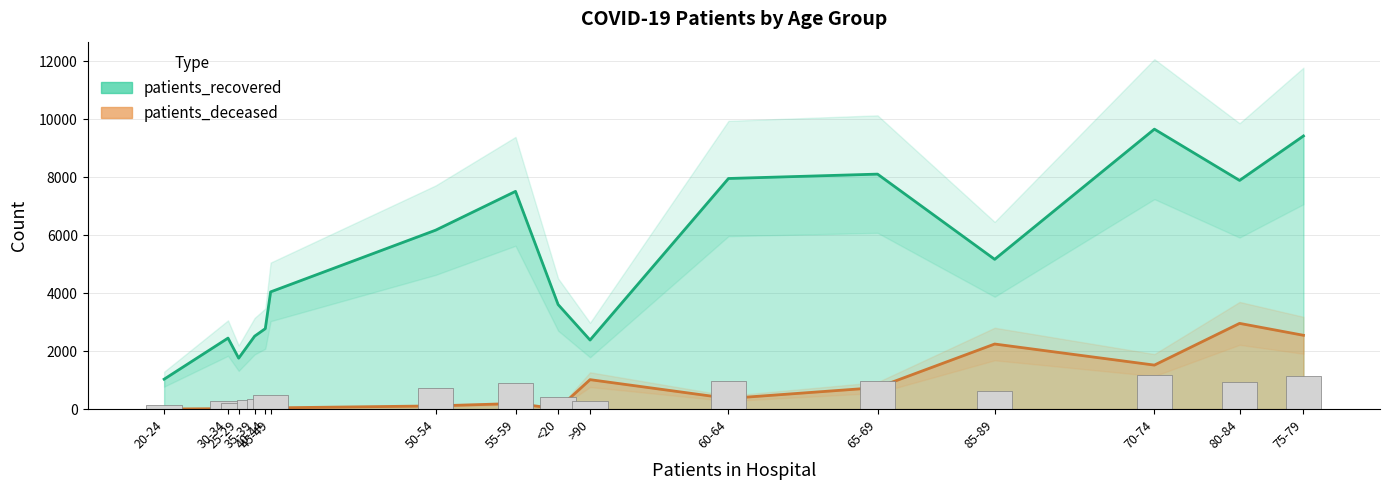

Is it true that patients_recovered equals 7887 at 80-84?

True